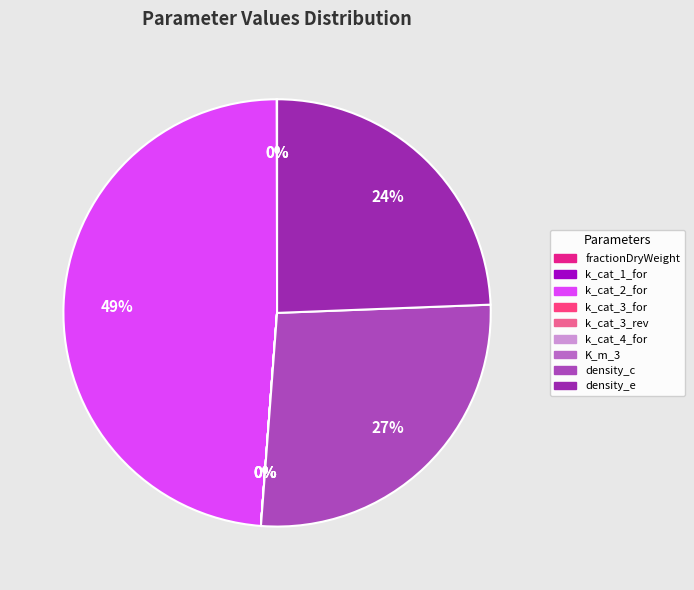

Is there a majority slice in this chart?

No